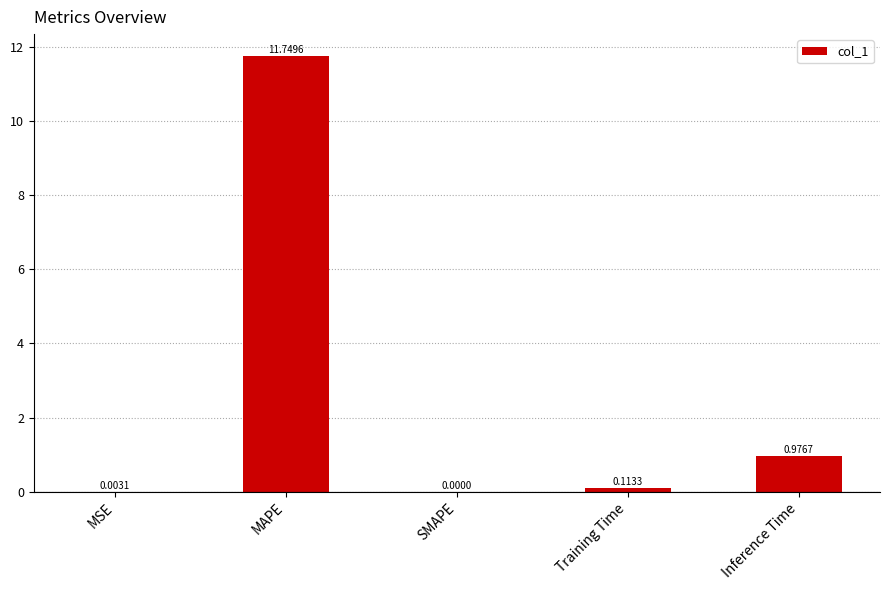

Which has a higher value, SMAPE or Training Time?

Training Time